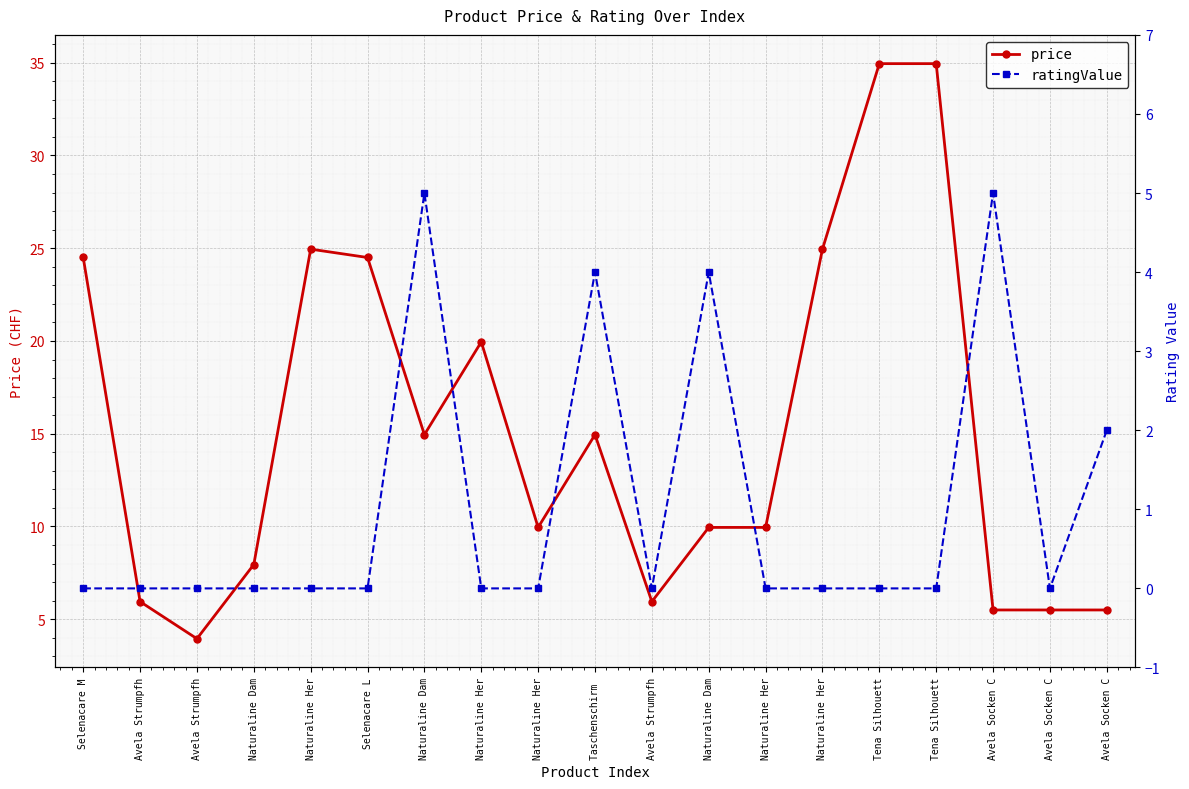

List the labels in order of ratingValue value, largest first.

Naturaline Dam, Avela Socken C, Taschenschirm , Naturaline Dam, Avela Socken C, Selenacare M, Avela Strumpfh, Avela Strumpfh, Naturaline Dam, Naturaline Her, Selenacare L, Naturaline Her, Naturaline Her, Avela Strumpfh, Naturaline Her, Naturaline Her, Tena Silhouett, Tena Silhouett, Avela Socken C